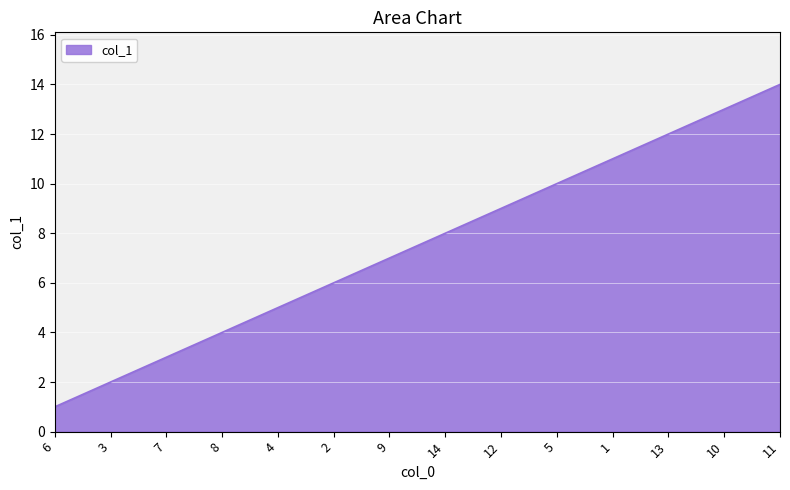

Reading right to left, list all the values displayed in this chart.

11=14	10=13	13=12	1=11	5=10	12=9	14=8	9=7	2=6	4=5	8=4	7=3	3=2	6=1